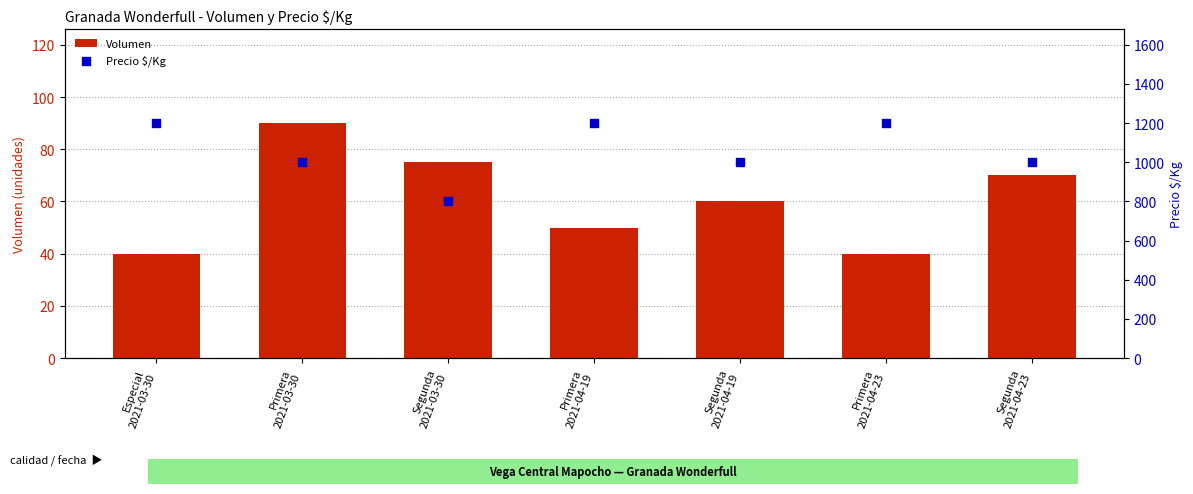

At how many categories does at least one series exceed 934?

6